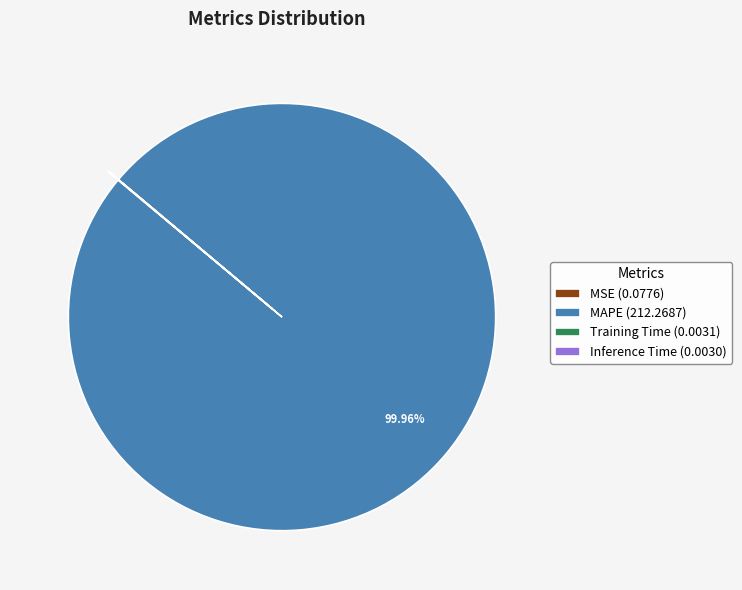

Does MAPE (212.2687) account for over 50% of the chart?

Yes